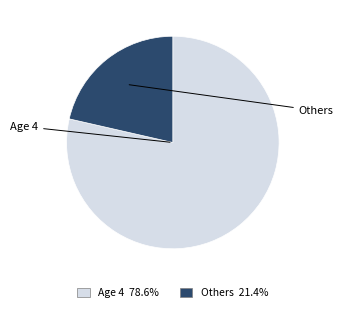

Is there a majority slice in this chart?

Yes